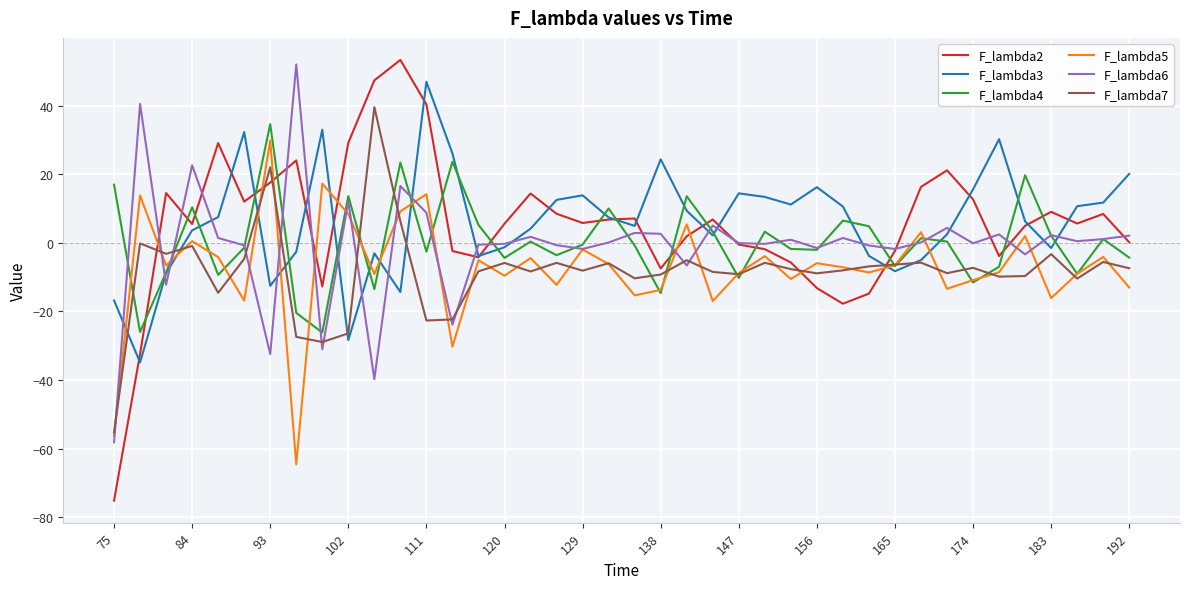

What is the maximum value for F_lambda4?

34.6